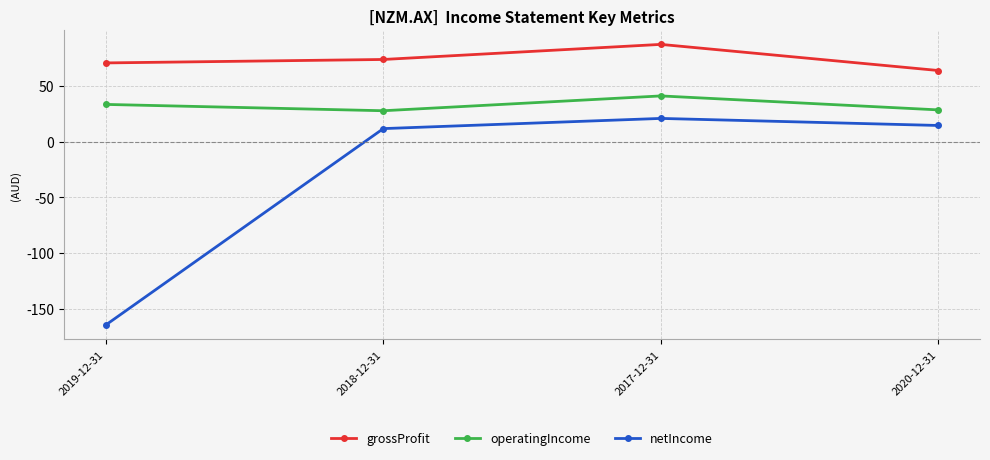

At which label does operatingIncome first exceed 33?

2019-12-31